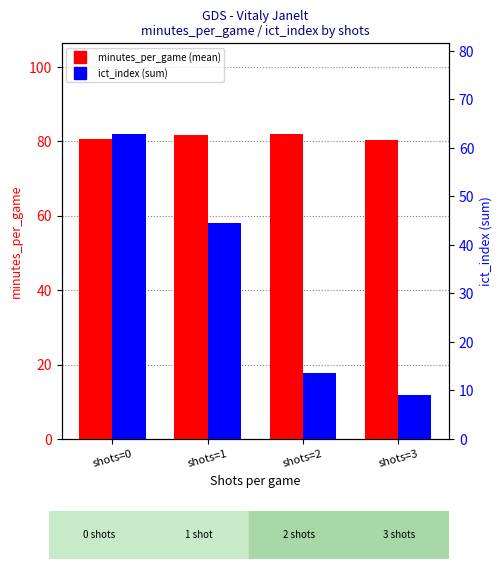

At which category is the sum across all series the highest?

shots=0